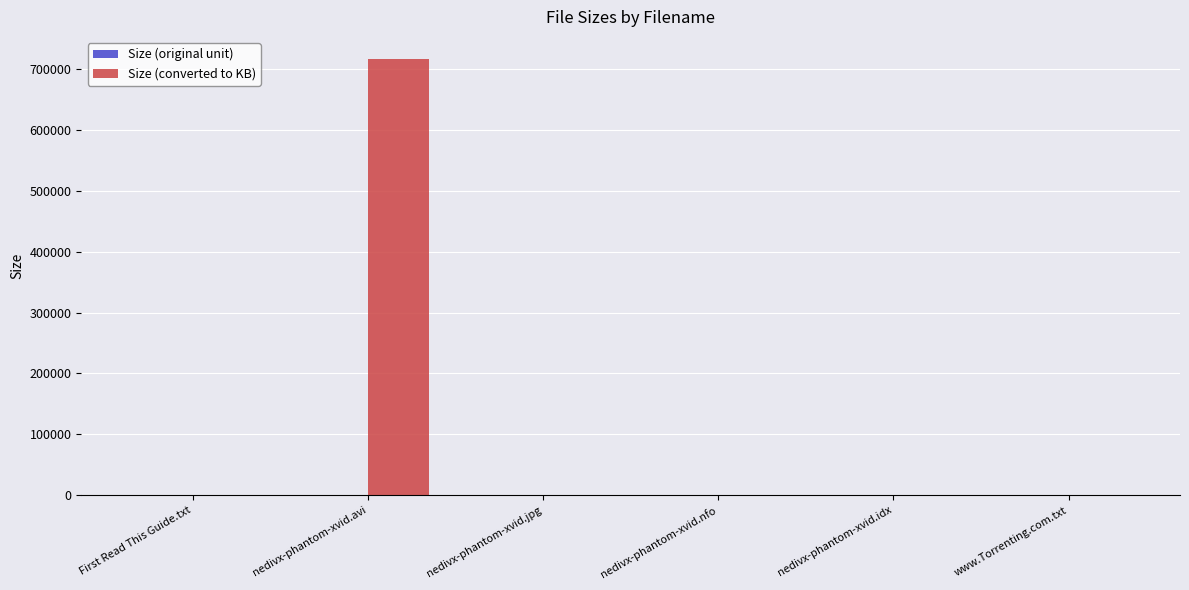

Which series has the largest total across all categories?

Size (converted to KB)